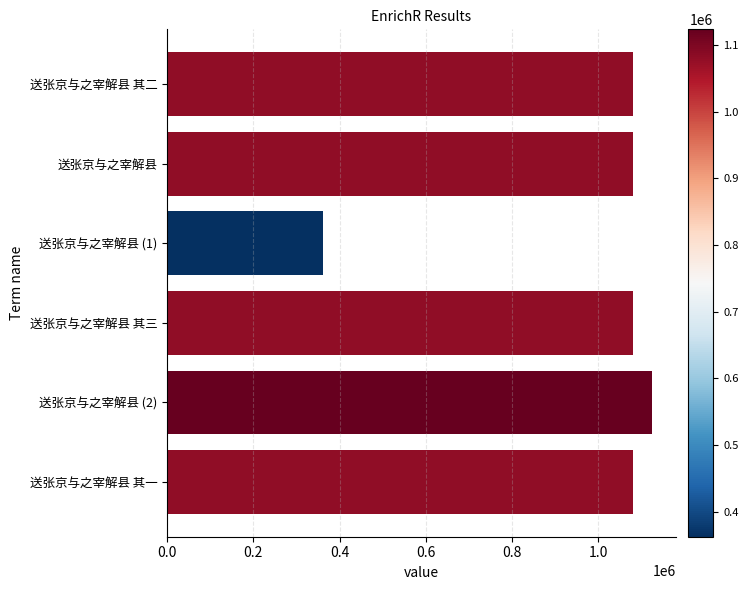

What is the difference between the values at 送张京与之宰解县 (1) and 送张京与之宰解县 其一?

719235